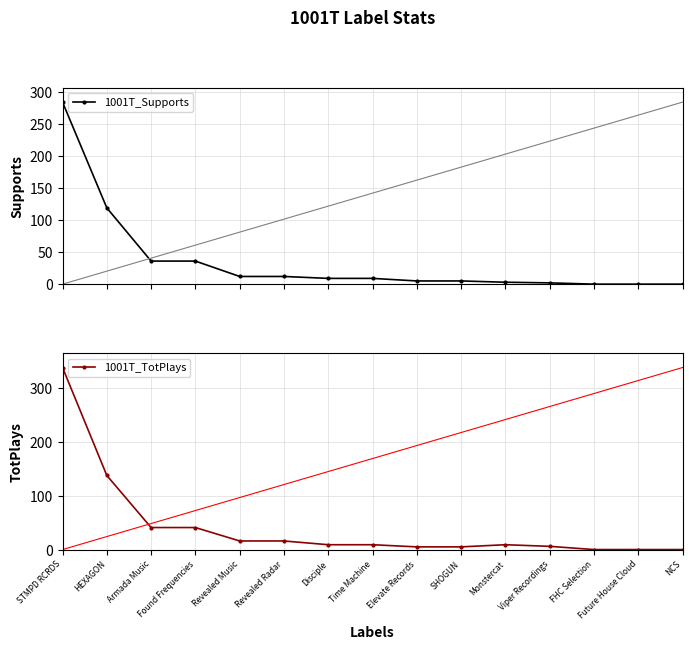

What are all the series names shown in the legend?

1001T_Supports, 1001T_TotPlays